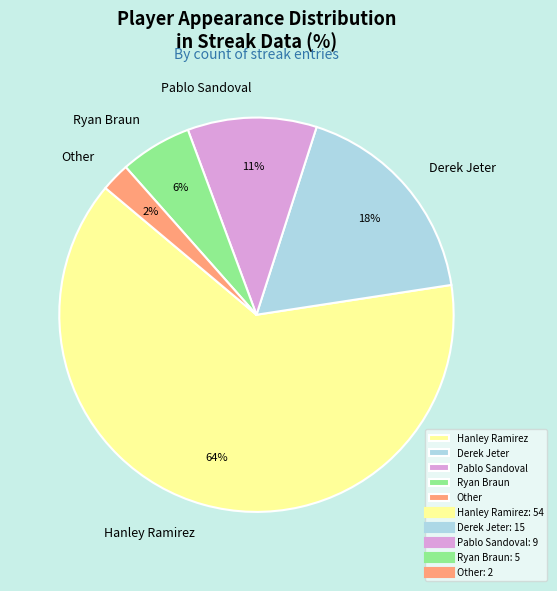

Which has a higher value, Derek Jeter or Pablo Sandoval?

Derek Jeter